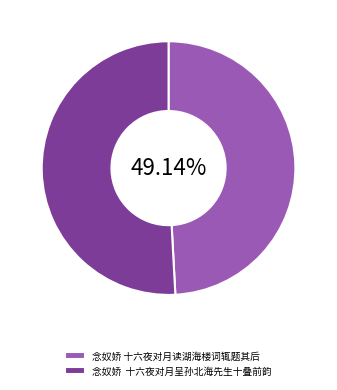

Which has a higher value, 念奴娇 十六夜对月呈孙北海先生十叠前韵 or 念奴娇 十六夜对月读湖海楼词辄题其后?

念奴娇 十六夜对月呈孙北海先生十叠前韵